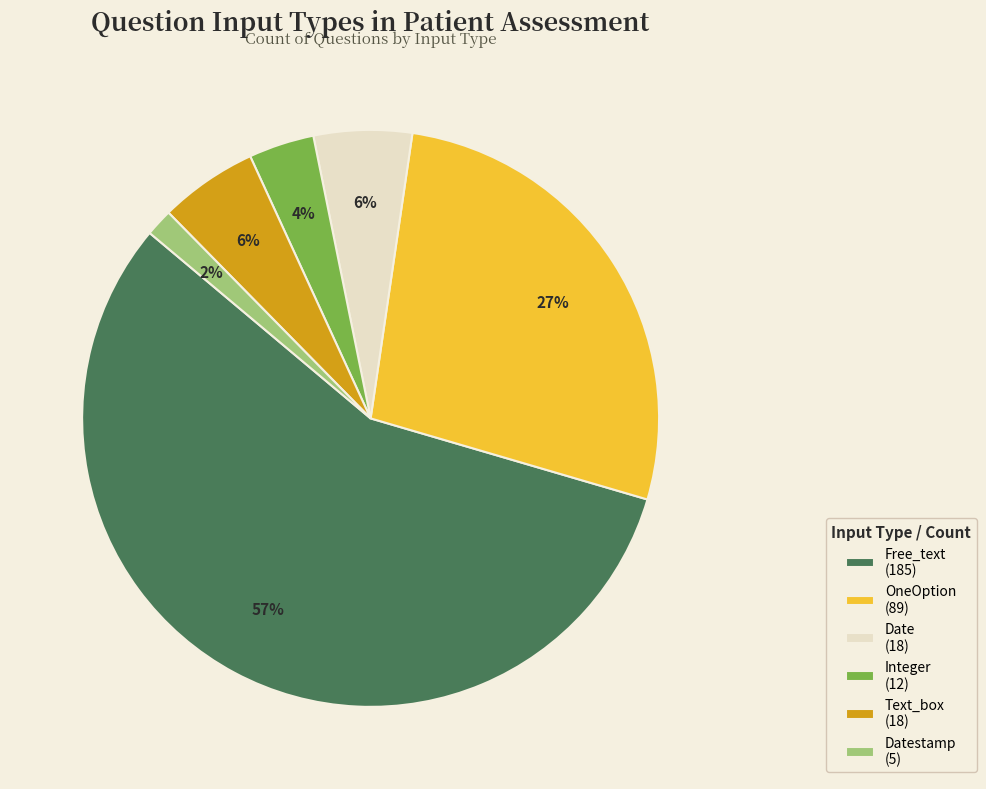

Does any single category account for the majority?

Yes